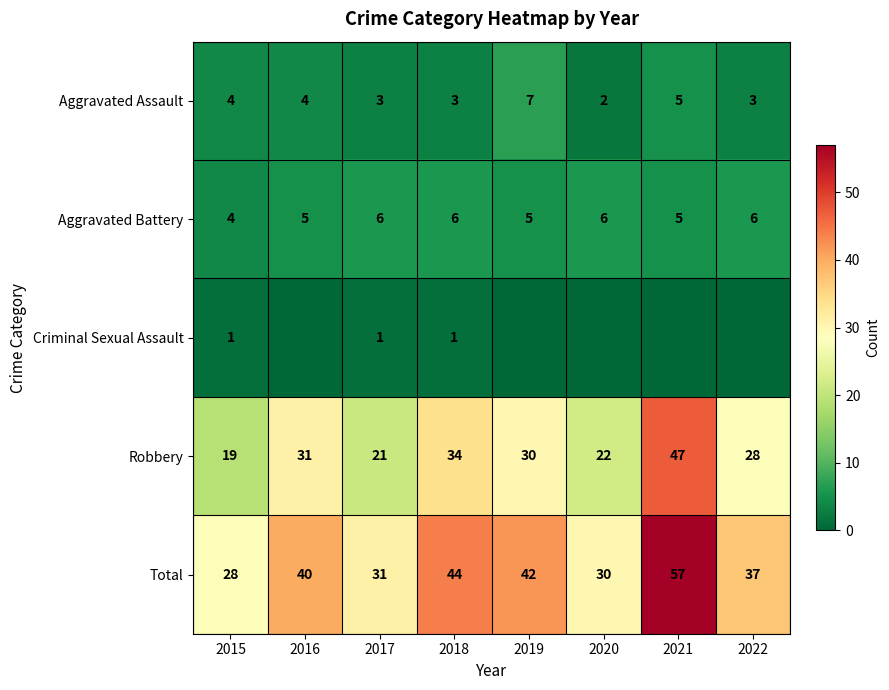

Which category has the lowest value in the Aggravated Assault series?

2020